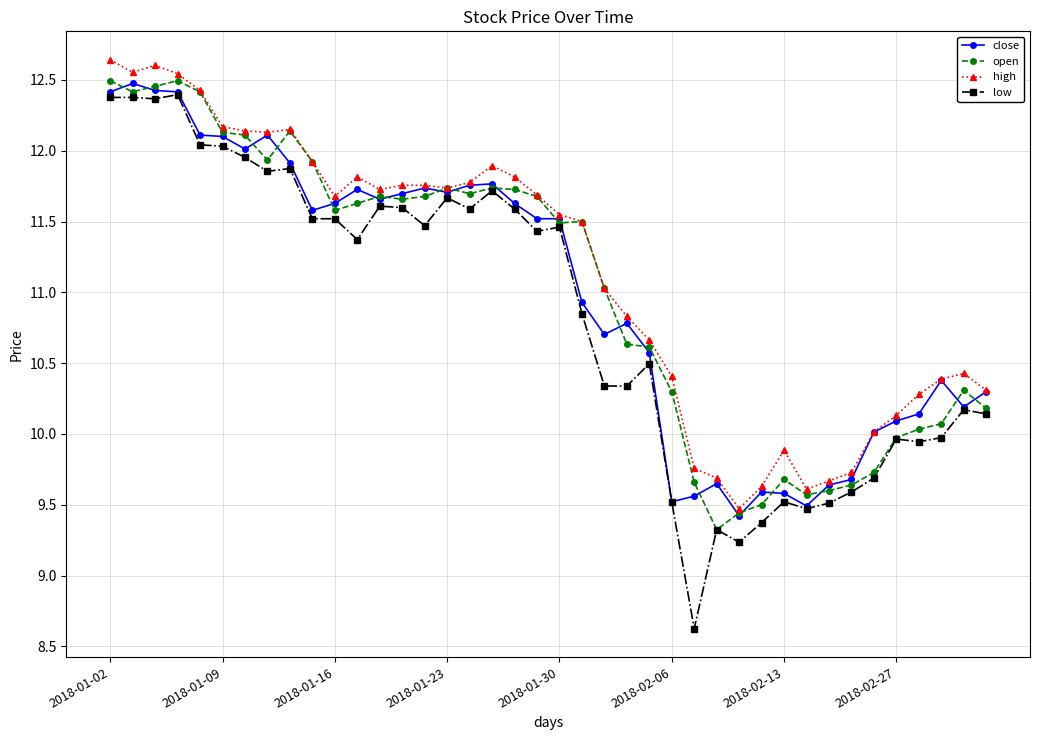

What is the minimum value shown in the chart?

8.6